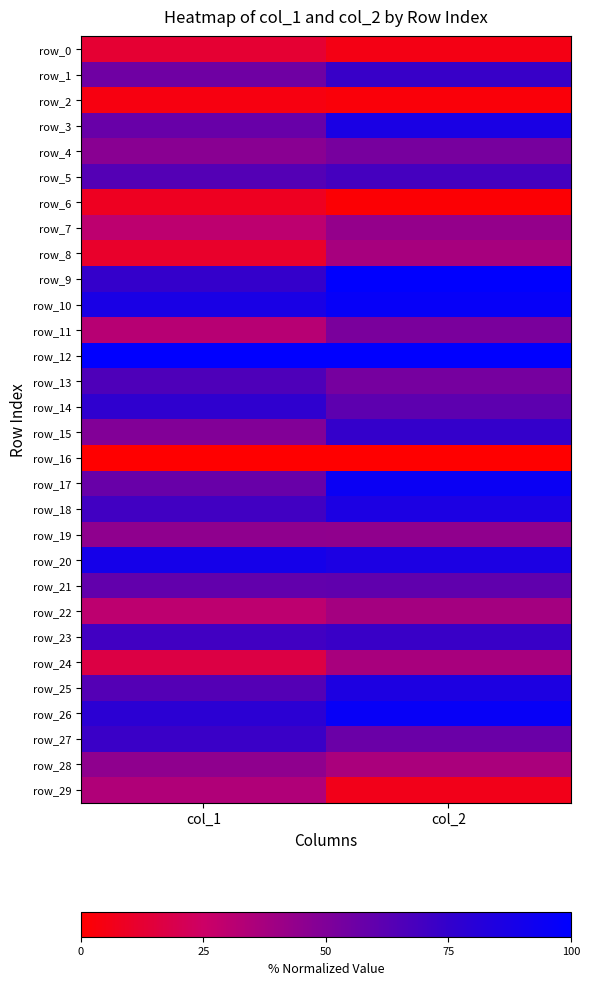

Reading left to right, extract all data points from this chart.

row_0: col_1=12.8	col_2=5.4
row_1: col_1=55.3	col_2=73.2
row_2: col_1=4.3	col_2=2.4
row_3: col_1=57.4	col_2=87.0
row_4: col_1=46.8	col_2=52.5
row_5: col_1=63.8	col_2=68.9
row_6: col_1=8.5	col_2=1.2
row_7: col_1=29.8	col_2=43.3
row_8: col_1=10.6	col_2=36.8
row_9: col_1=74.5	col_2=99.4
row_10: col_1=87.2	col_2=96.6
row_11: col_1=31.9	col_2=51.8
row_12: col_1=100.0	col_2=100.0
row_13: col_1=66.0	col_2=52.8
row_14: col_1=76.6	col_2=60.9
row_15: col_1=48.9	col_2=74.3
row_16: col_1=0.0	col_2=0.0
row_17: col_1=57.4	col_2=94.9
row_18: col_1=70.2	col_2=86.1
row_19: col_1=44.7	col_2=44.4
row_20: col_1=89.4	col_2=86.0
row_21: col_1=59.6	col_2=59.8
row_22: col_1=29.8	col_2=37.9
row_23: col_1=70.2	col_2=73.0
row_24: col_1=17.0	col_2=36.6
row_25: col_1=63.8	col_2=85.3
row_26: col_1=78.7	col_2=96.2
row_27: col_1=72.3	col_2=57.0
row_28: col_1=44.7	col_2=36.0
row_29: col_1=34.0	col_2=6.5